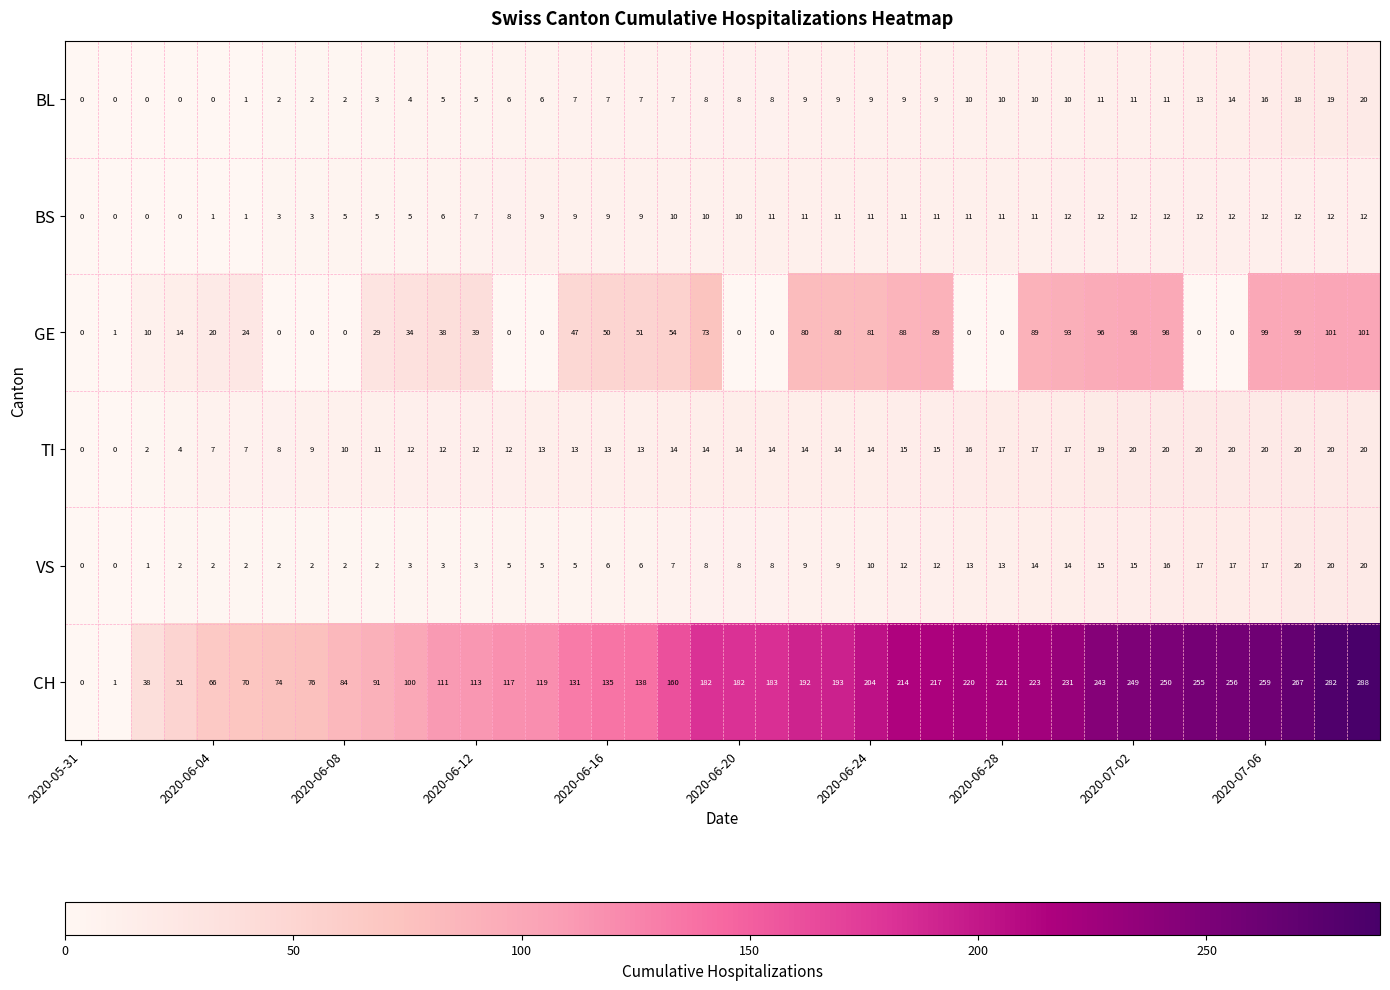

Which series has the largest total across all categories?

CH